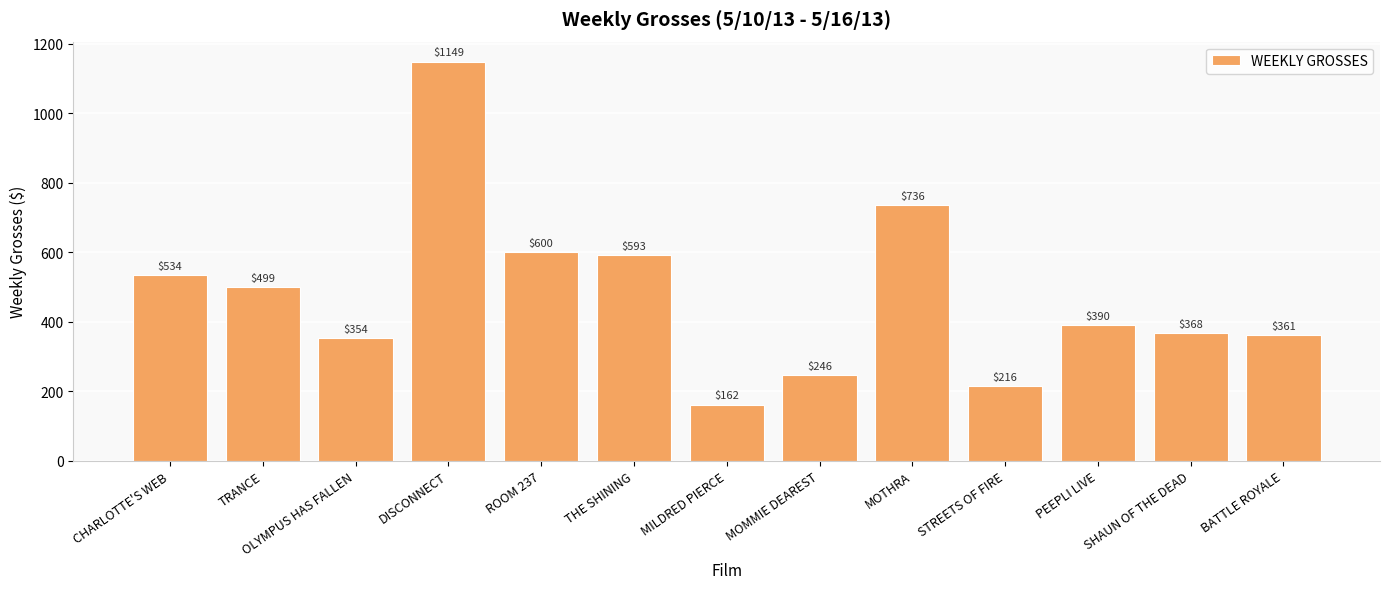

The value at MOMMIE DEAREST is 339. True or false?

False